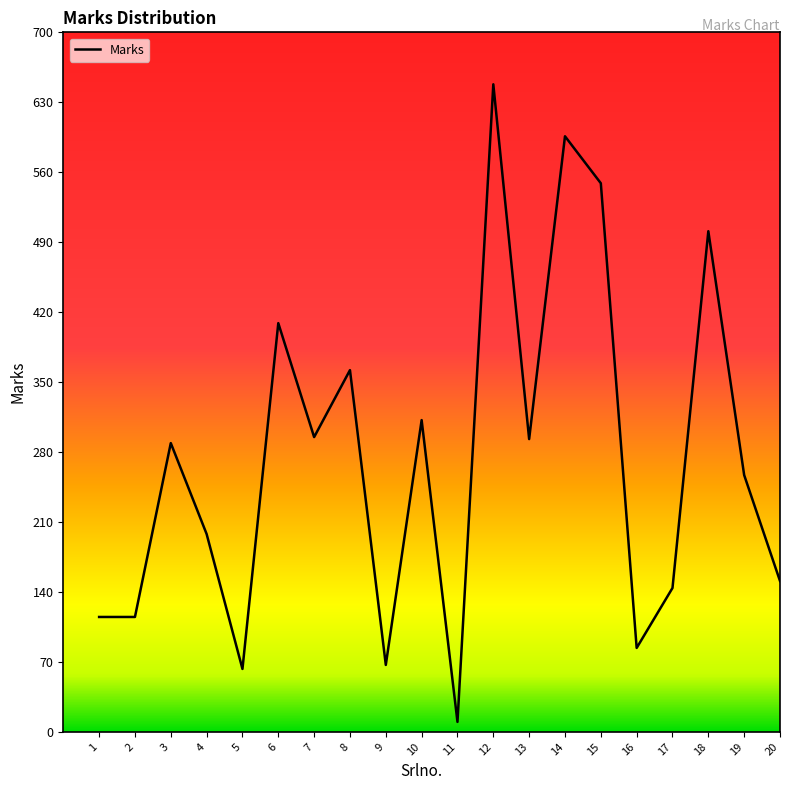

What is the maximum value shown in the chart?

648